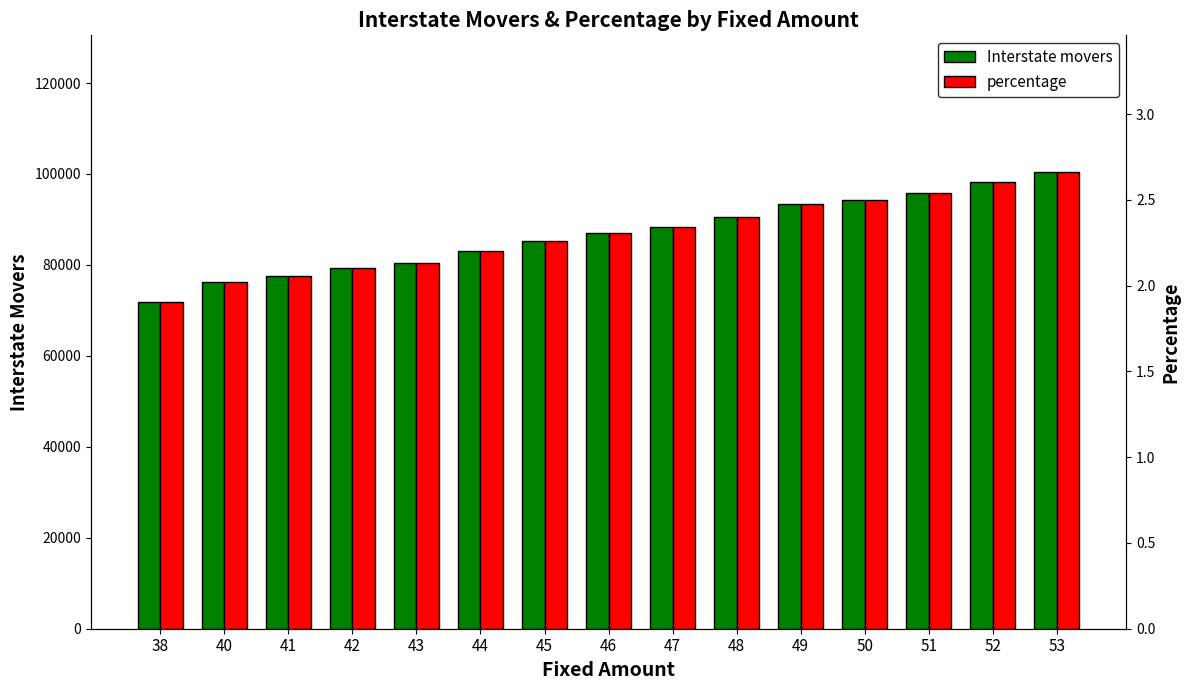

Is it true that Interstate movers equals 29618.1 at 53?

False